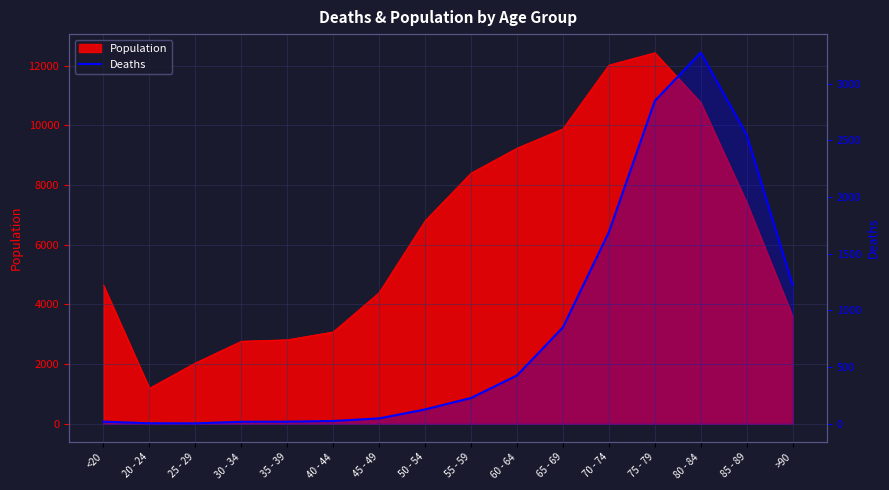

What is the label of the 14th point from the left?

80 - 84